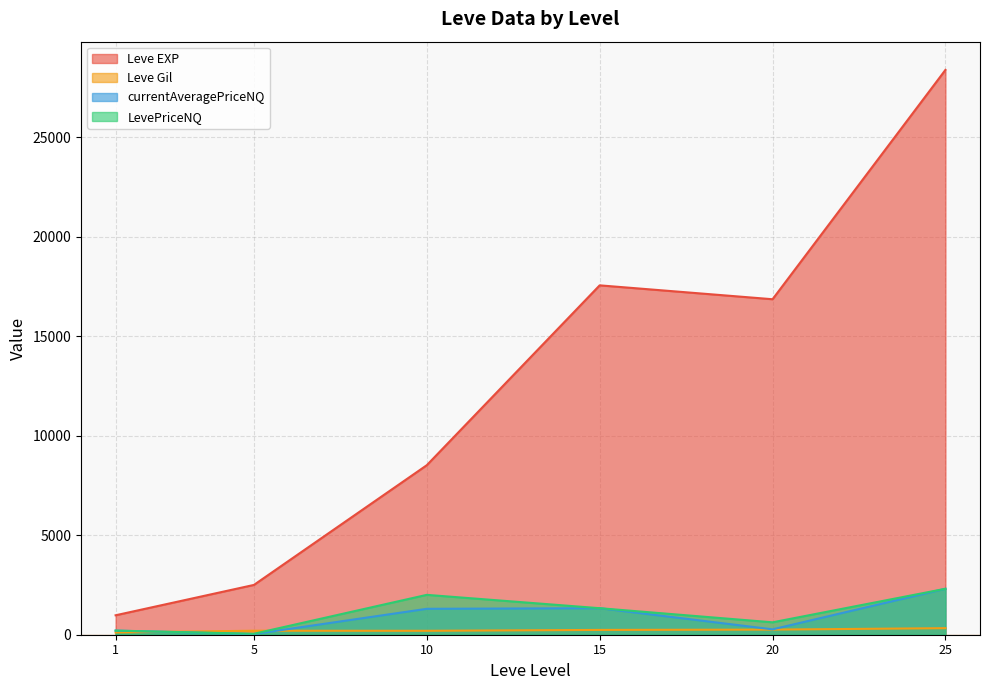

Rank the series at 15 from lowest to highest value.

Leve Gil, currentAveragePriceNQ, LevePriceNQ, Leve EXP